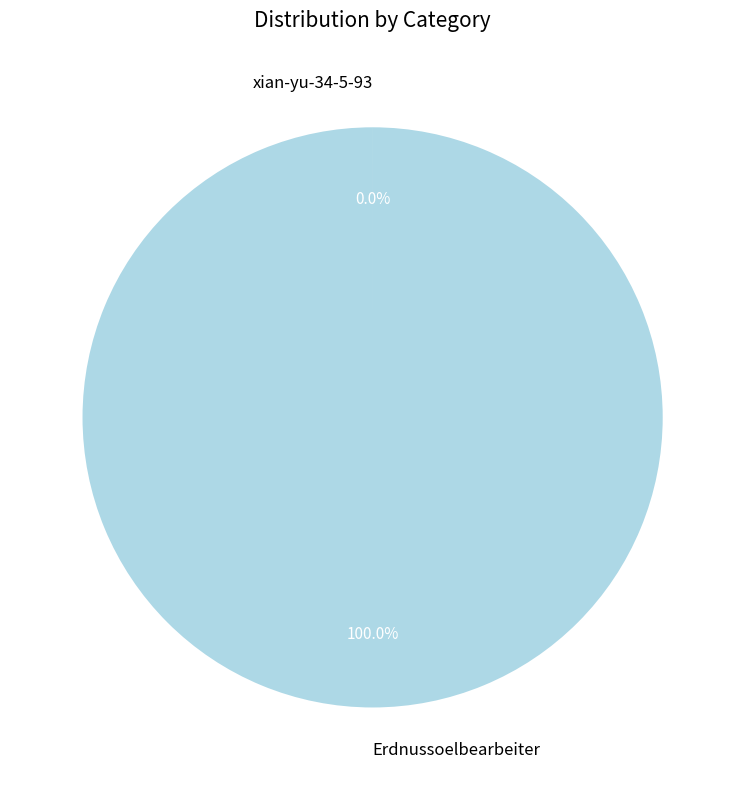

What is the largest slice in the pie chart?

Erdnussoelbearbeiter